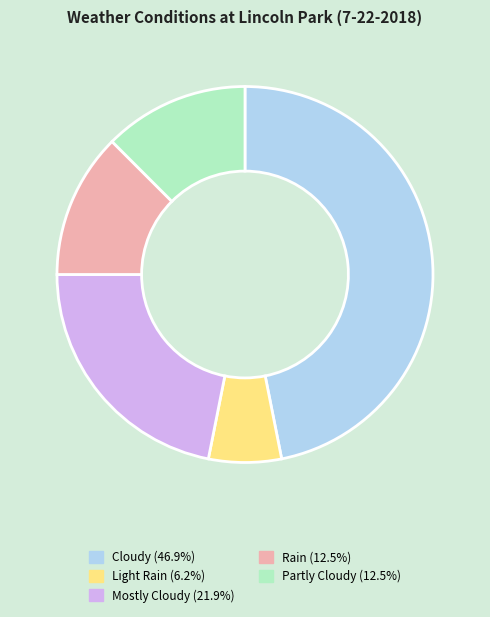

The Light Rain slice represents 6% of the pie. True or false?

True